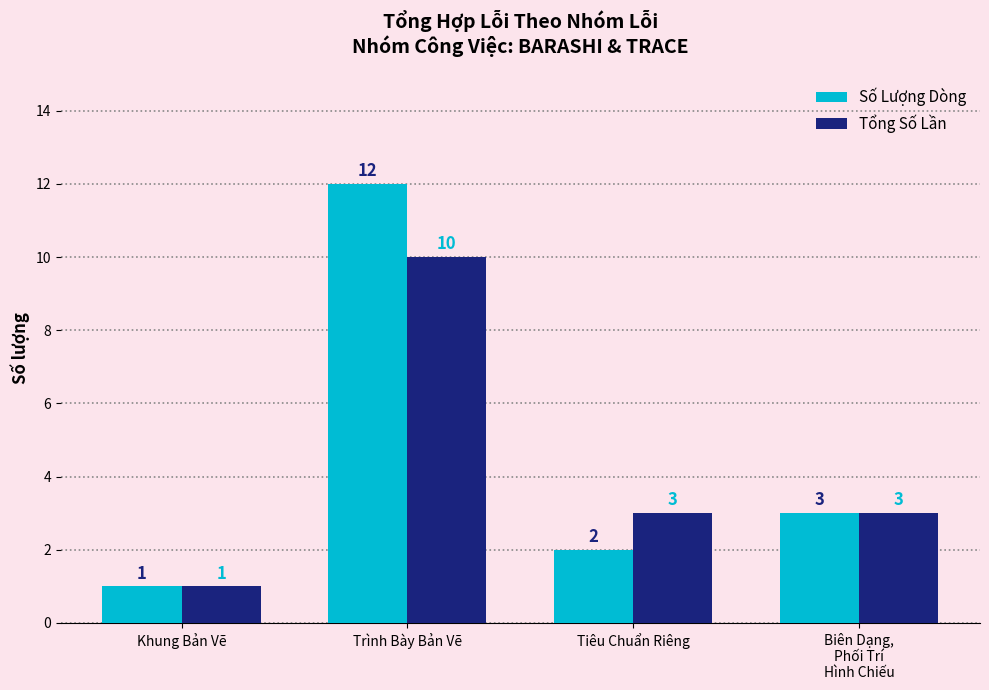

Reading left to right, what are all the values shown in this chart?

Số Lượng Dòng: Khung Bản Vẽ=1	Trình Bày Bản Vẽ=12	Tiêu Chuẩn Riêng=2	Biên Dạng,
Phối Trí
Hình Chiếu=3
Tổng Số Lần: Khung Bản Vẽ=1	Trình Bày Bản Vẽ=10	Tiêu Chuẩn Riêng=3	Biên Dạng,
Phối Trí
Hình Chiếu=3